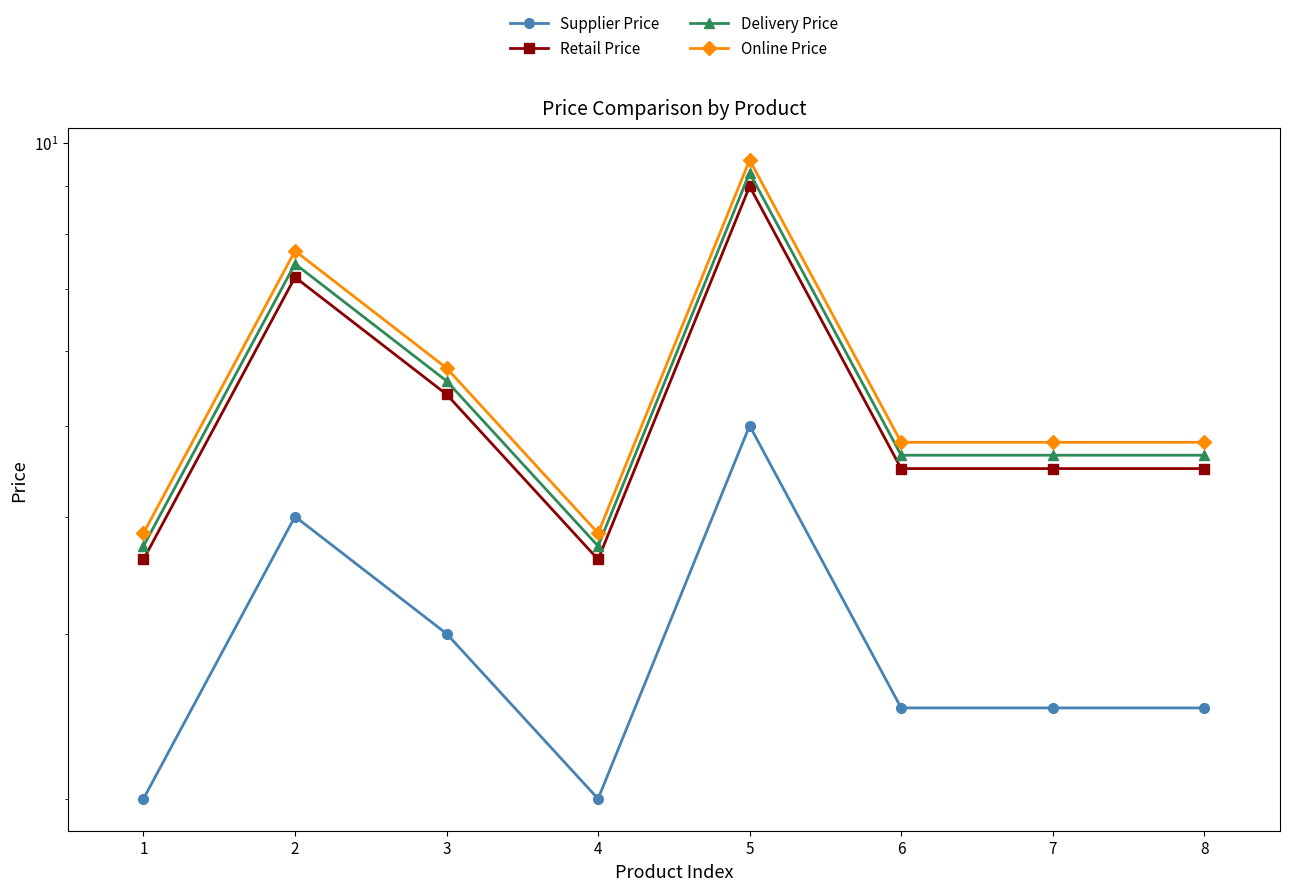

What is the difference between the Online Price values at 3 and 2?

1.9